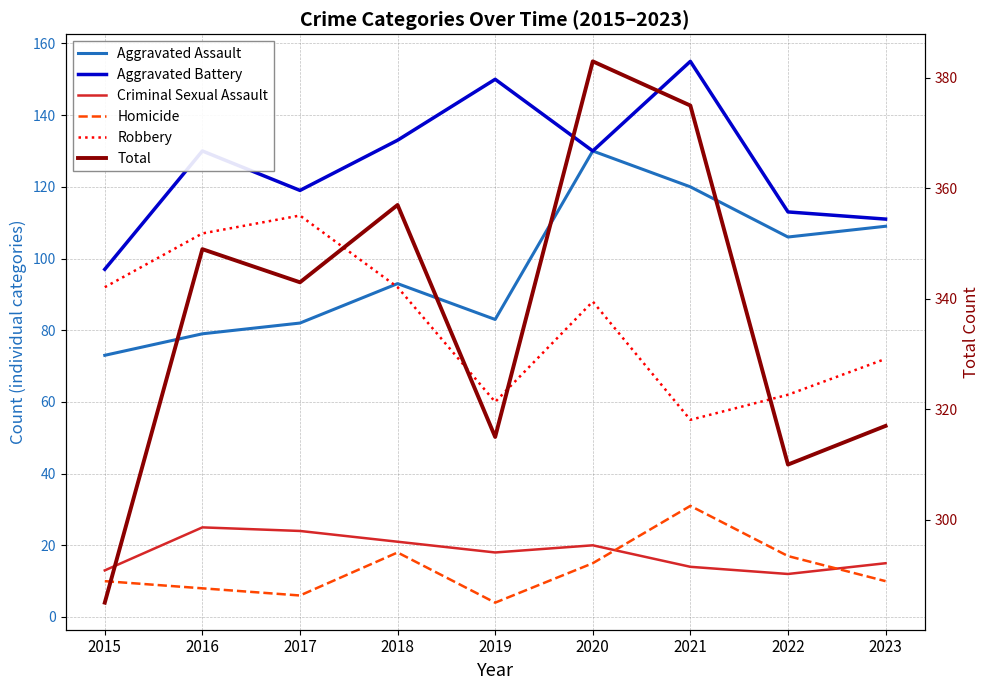

What is the value of the Total point at the 9th from the left?

317